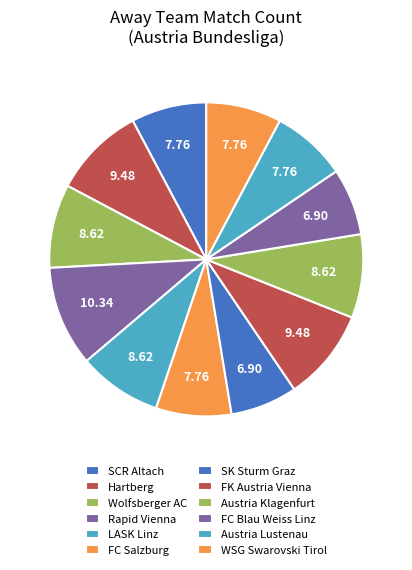

Between SCR Altach and WSG Swarovski Tirol, which is larger?

SCR Altach